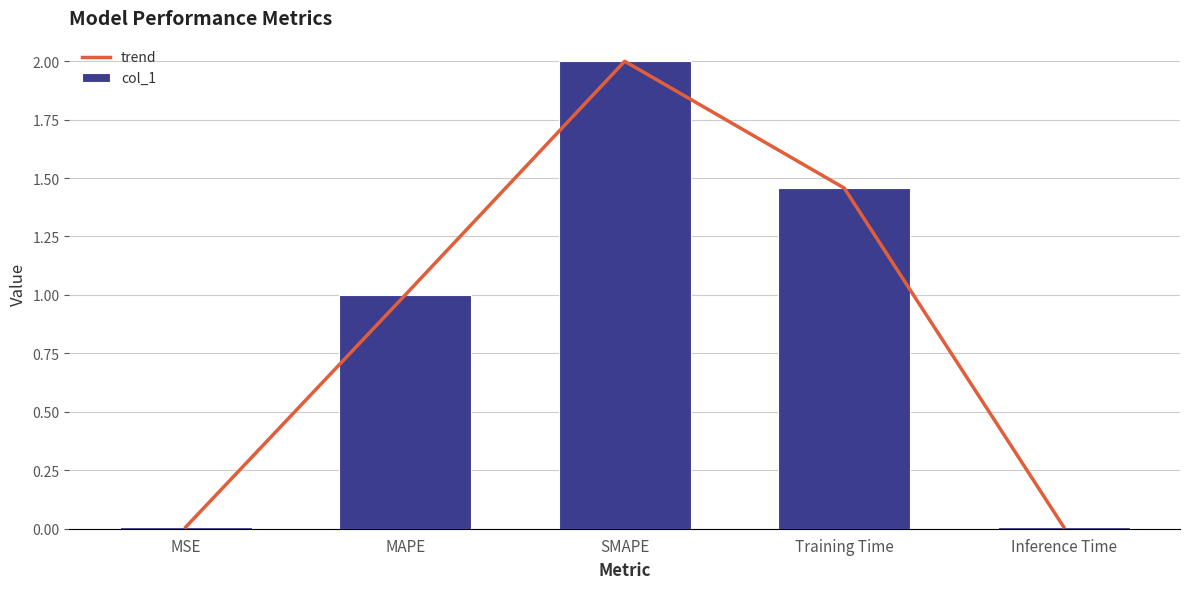

Are the bars grouped side by side (vs. stacked)?

Yes